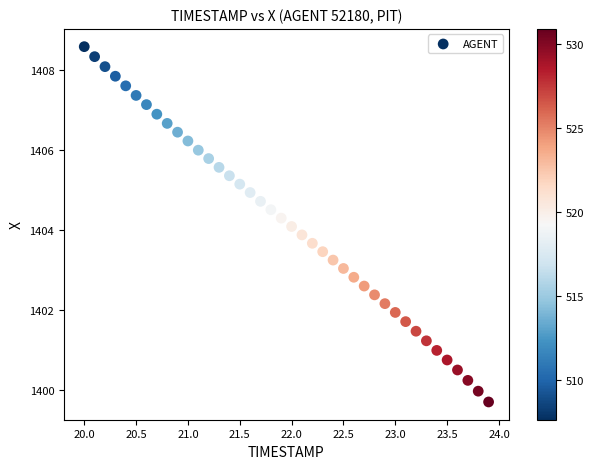

What is the range of X values (max minus min)?

3.9